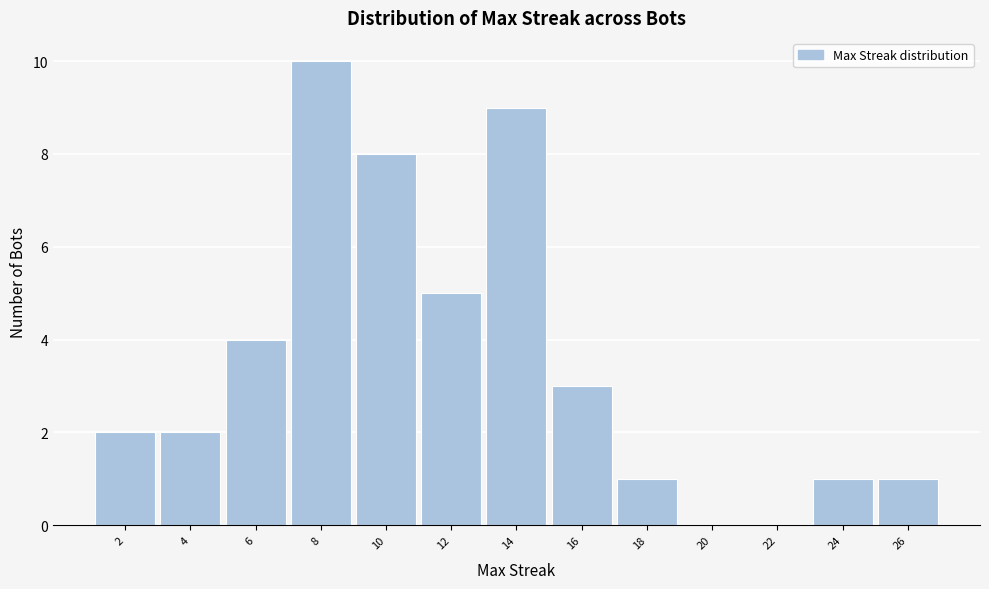

Reading right to left, extract all data points from this chart.

26=1	24=1	22=0	20=0	18=1	16=3	14=9	12=5	10=8	8=10	6=4	4=2	2=2